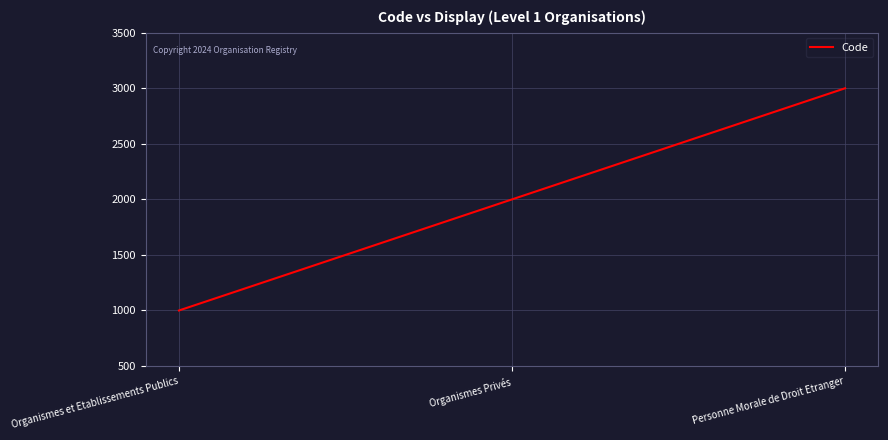

Count the values in the range 1000 to 3000.

3